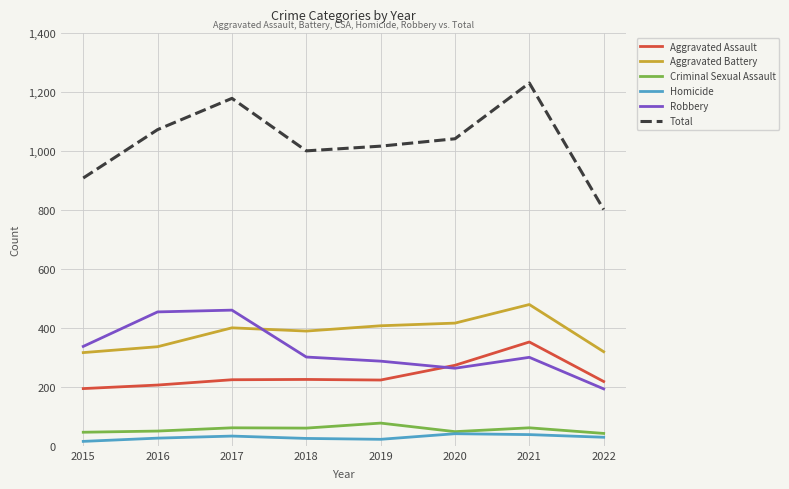

How many lines are shown in the chart?

6